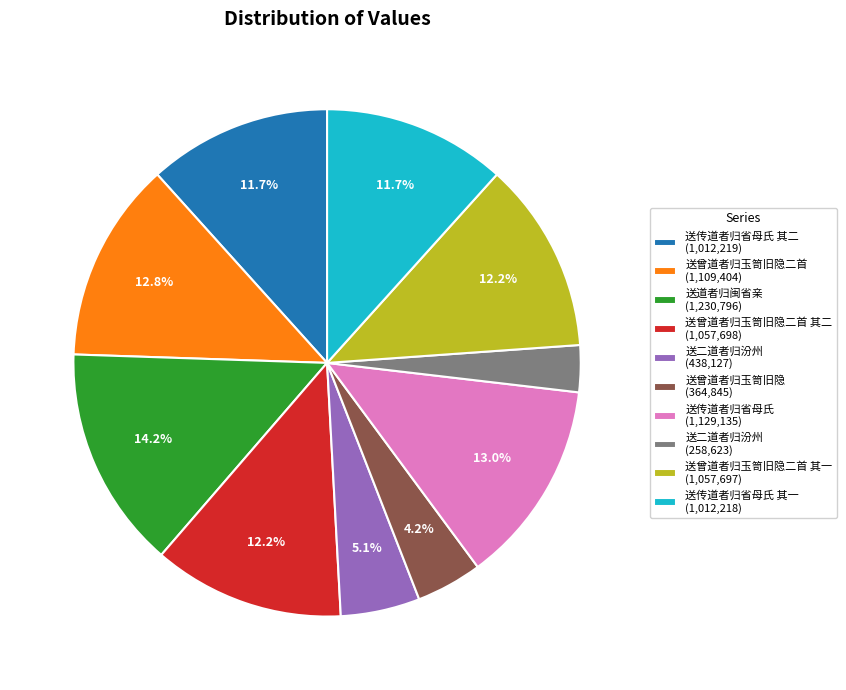

Combined, what portion of the pie is 送曾道者归玉笥旧隐二首 其一 (1,057,697) and 送曾道者归玉笥旧隐二首 其二 (1,057,698)?

24.4%